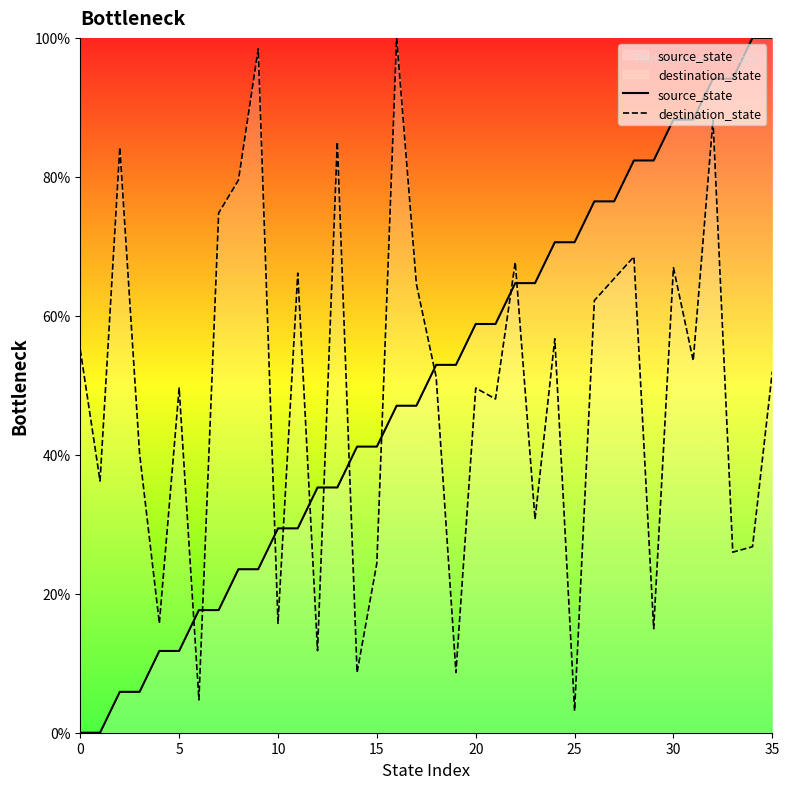

At which category does the chart reach its peak across all series?

34